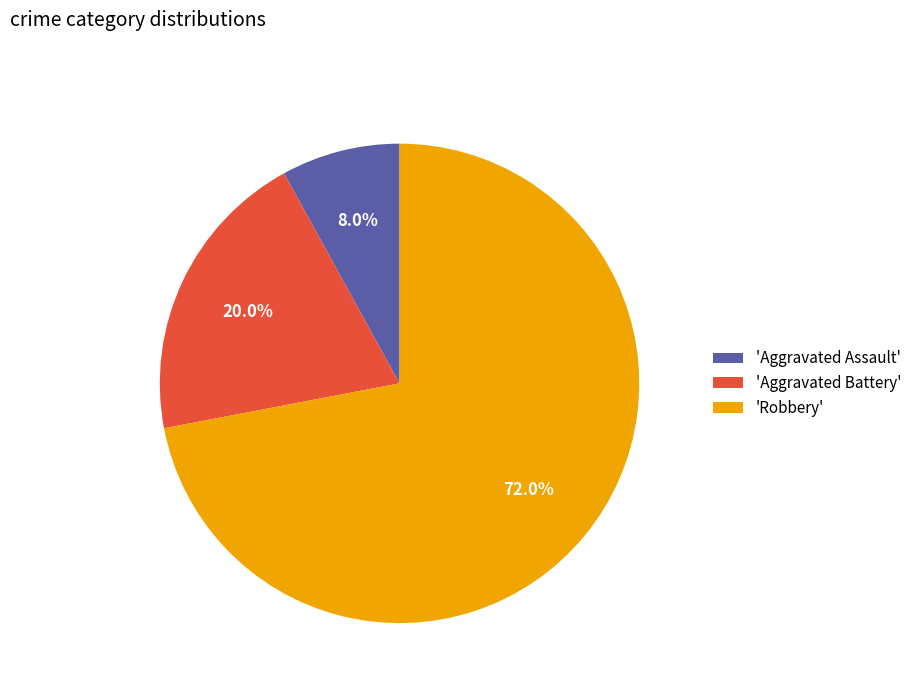

Which category accounts for the majority?

'Robbery'